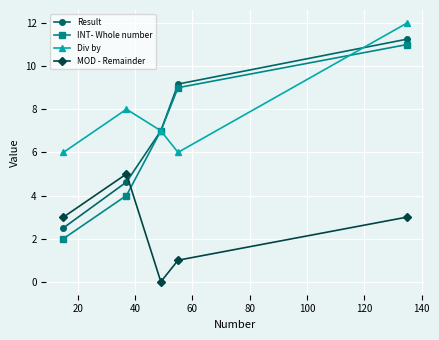

How many lines are shown in the chart?

4